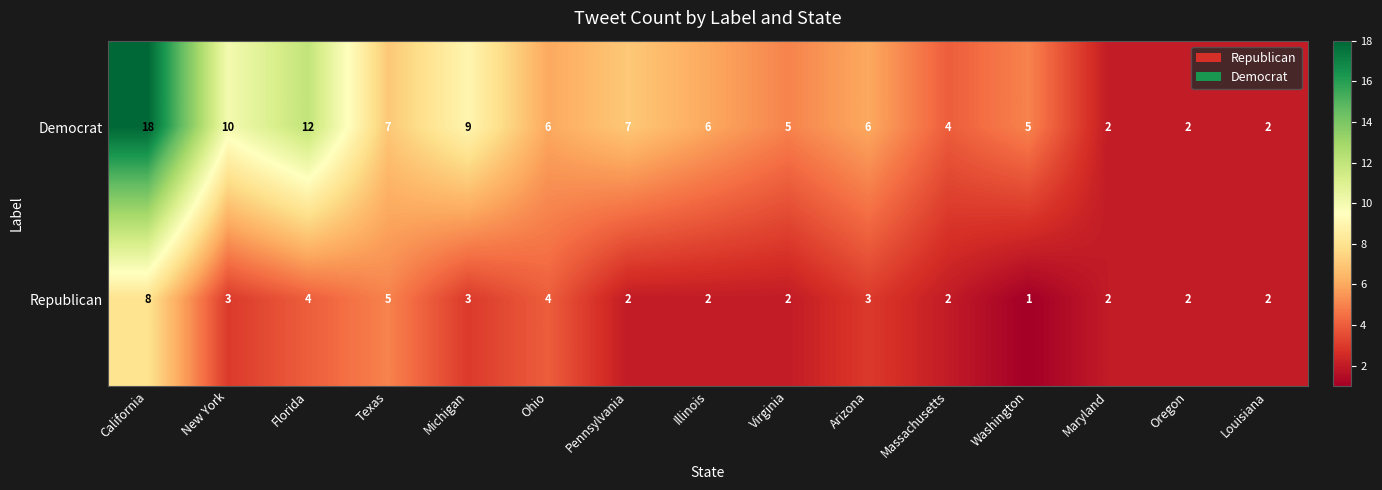

Which category has the lowest value across all series?

Washington